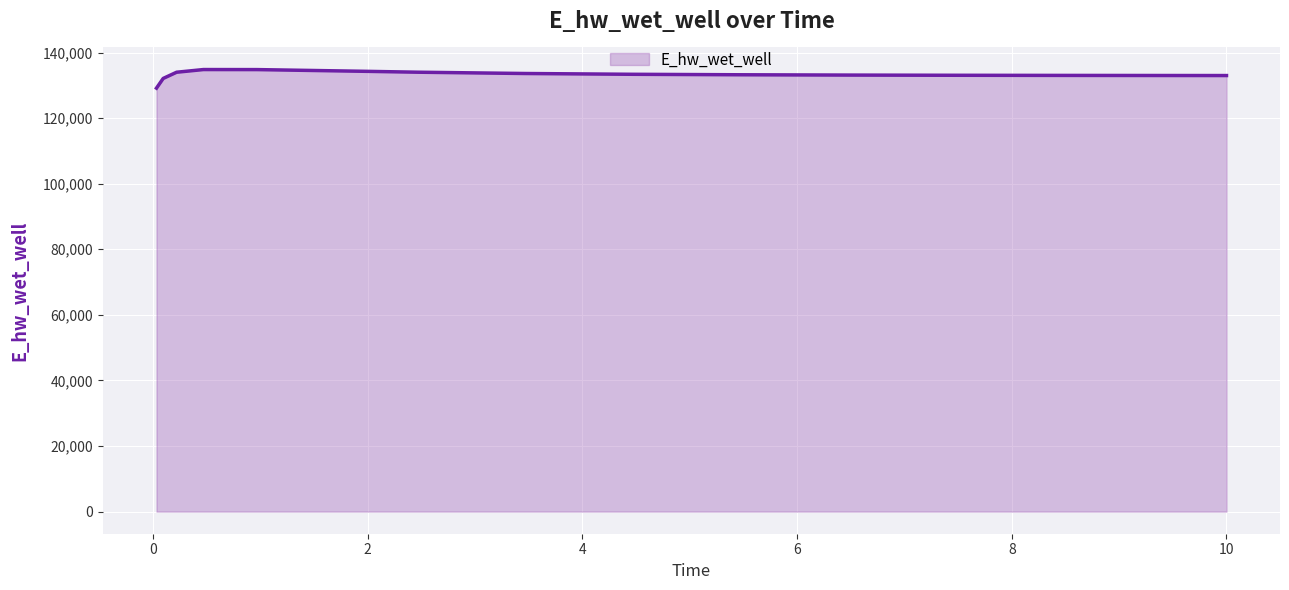

What is the greatest value displayed?

134803.5